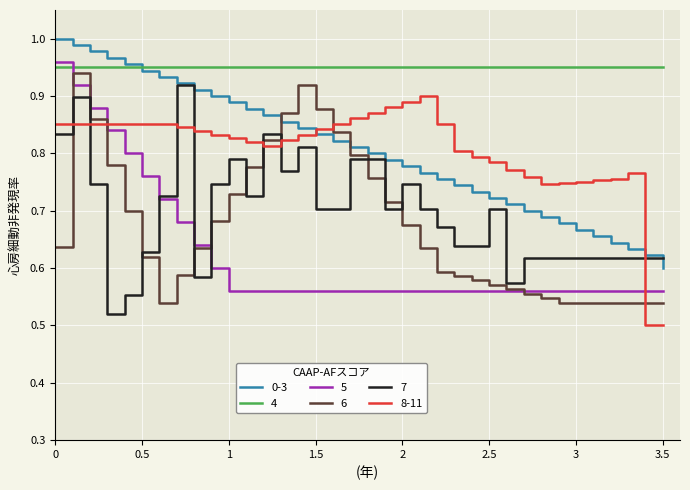

How many intersections are there between 4 and 5?

1